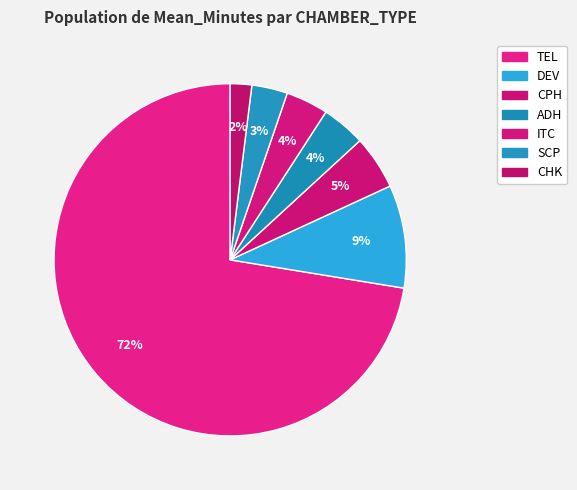

Count the number of slices in the pie.

7